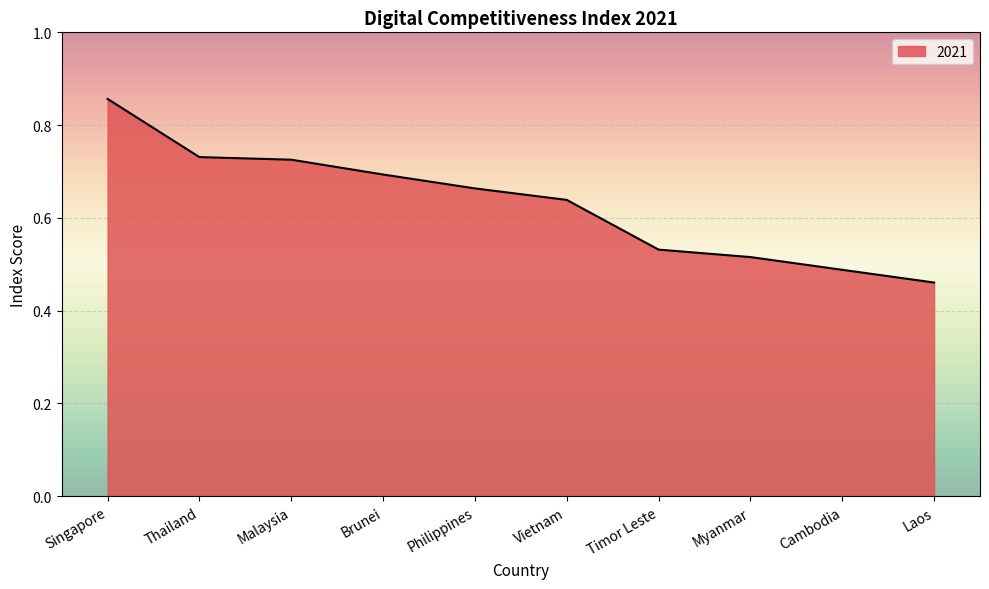

At which category does the chart reach its minimum across all series?

Laos